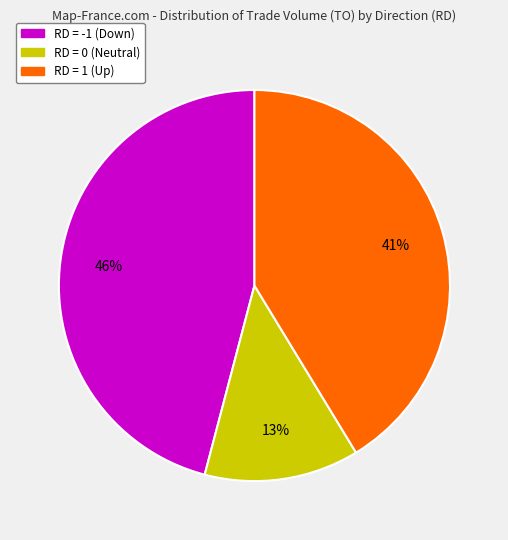

Does any single category account for the majority?

No